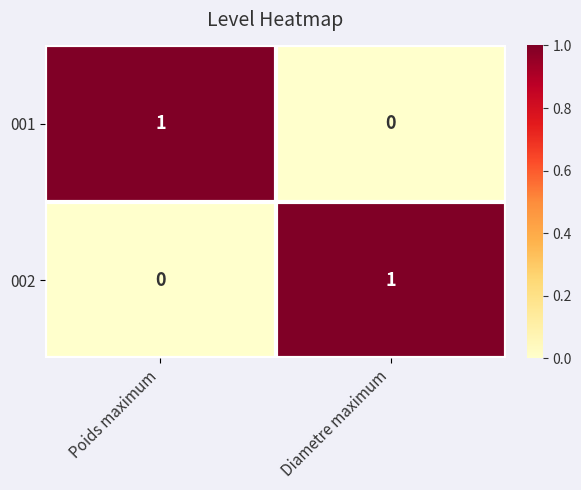

At which label is 002 closest to 0?

Poids maximum